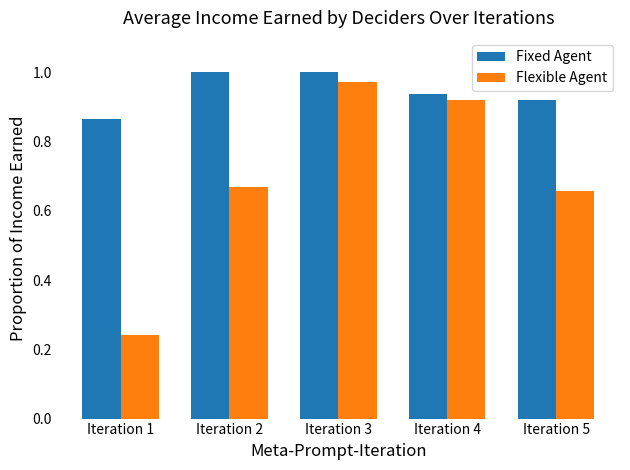

The Fixed Agent series shows 1.0 at Iteration 3. True or false?

True